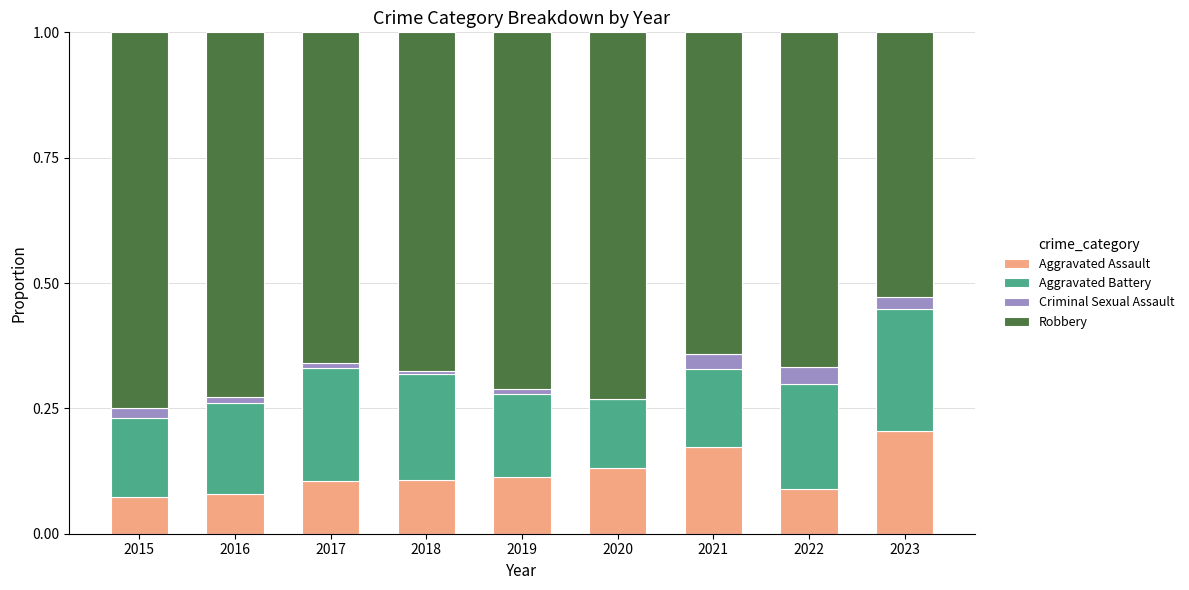

At which label does Aggravated Assault reach its peak?

2023